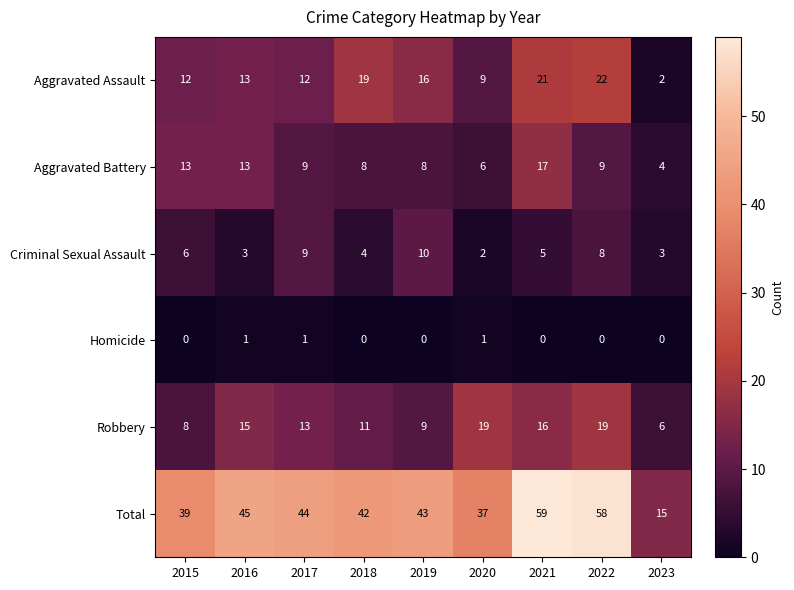

What is the approximate value of Total at 2017, to the nearest 5?

45